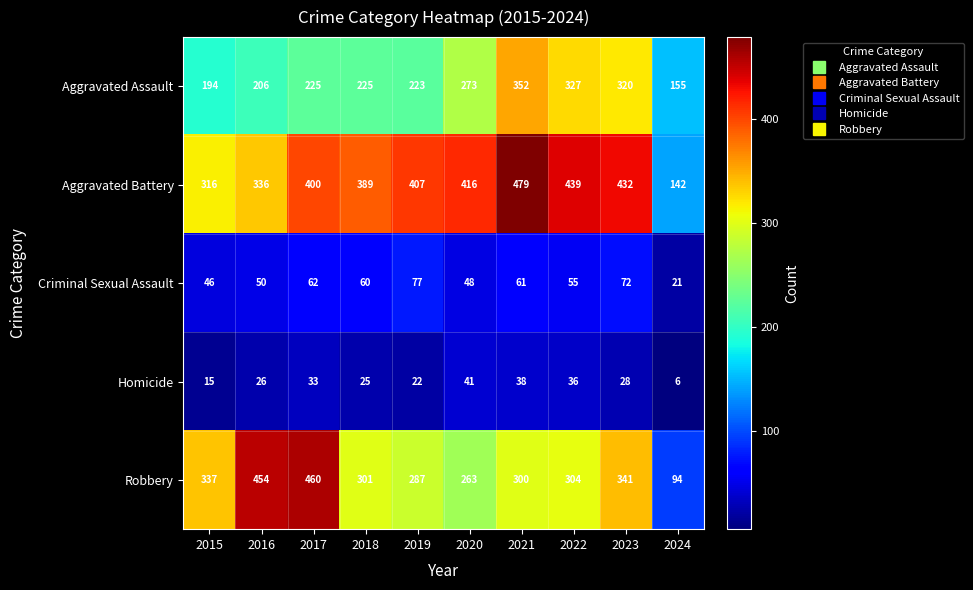

What is the difference between the highest and lowest values at 2019?

385